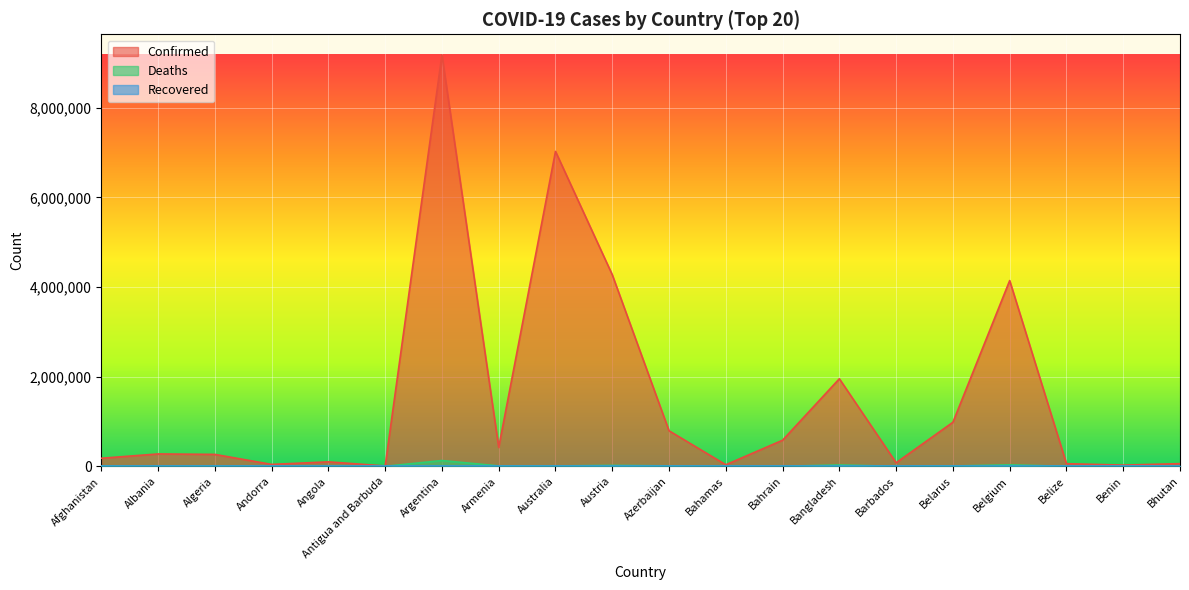

What is the label of the 13th point from the right?

Armenia